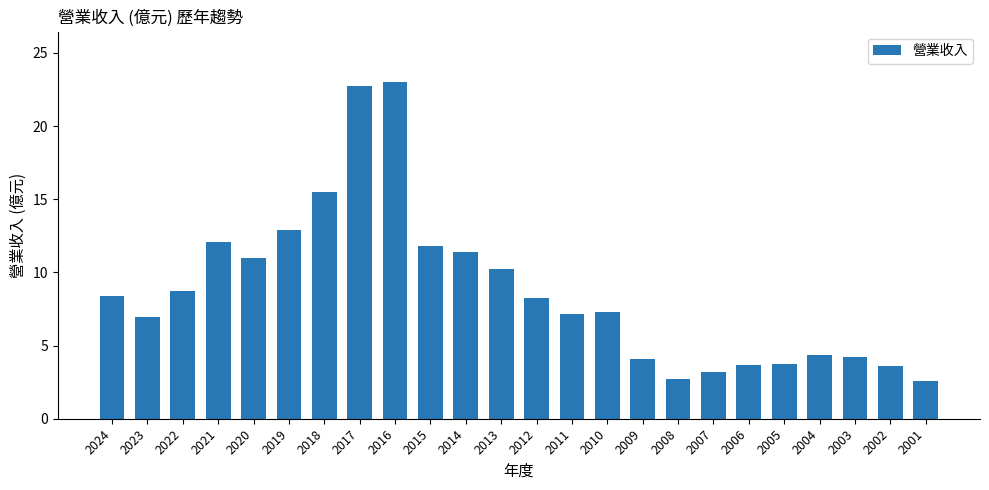

What is the approximate value at 2018?

15.5